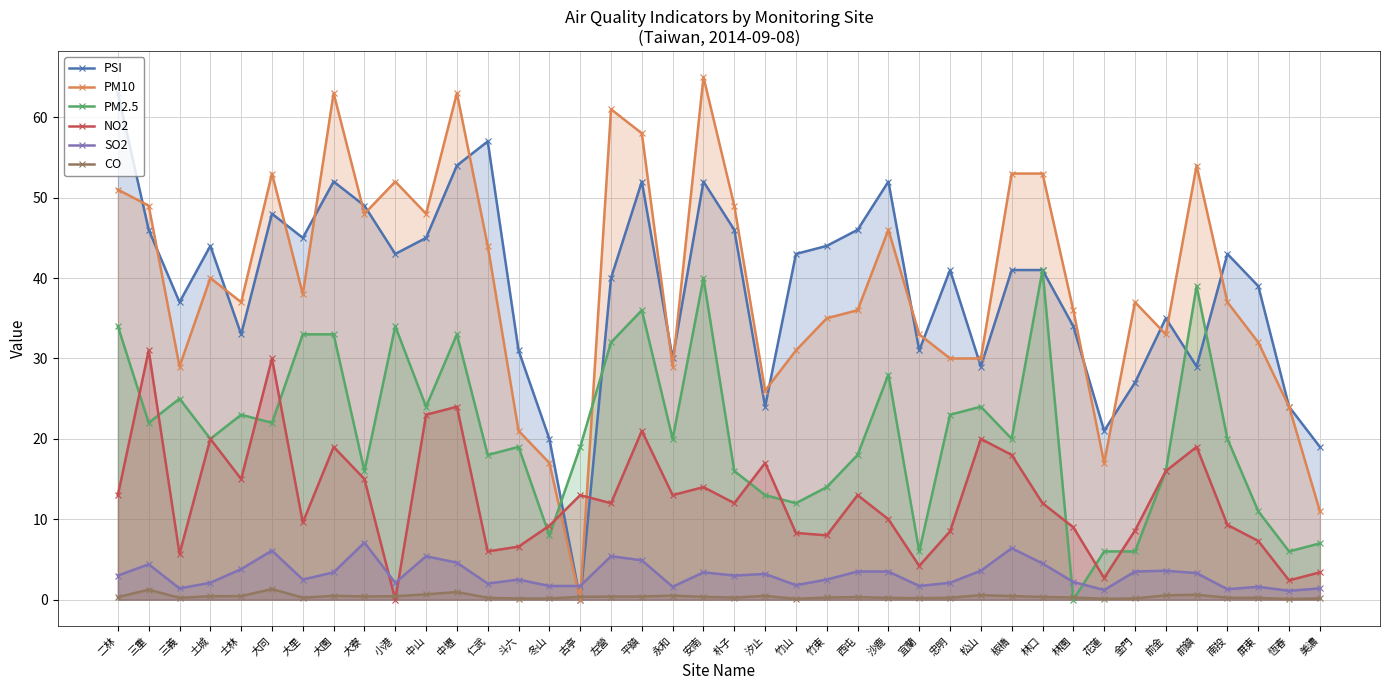

What is the sum of the CO values at 沙鹿 and 仁武?

0.5